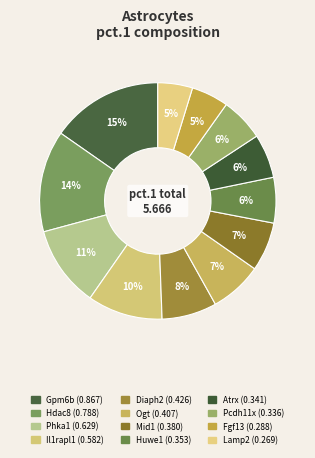

Count the number of slices in the pie.

12